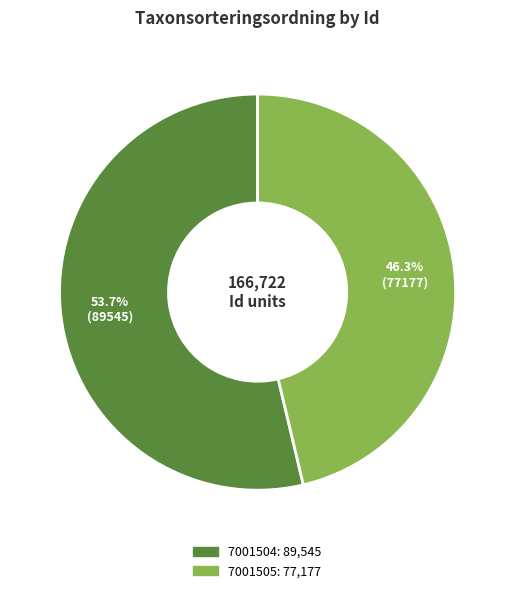

What percentage is the 7001505 slice, to the nearest percent?

46%